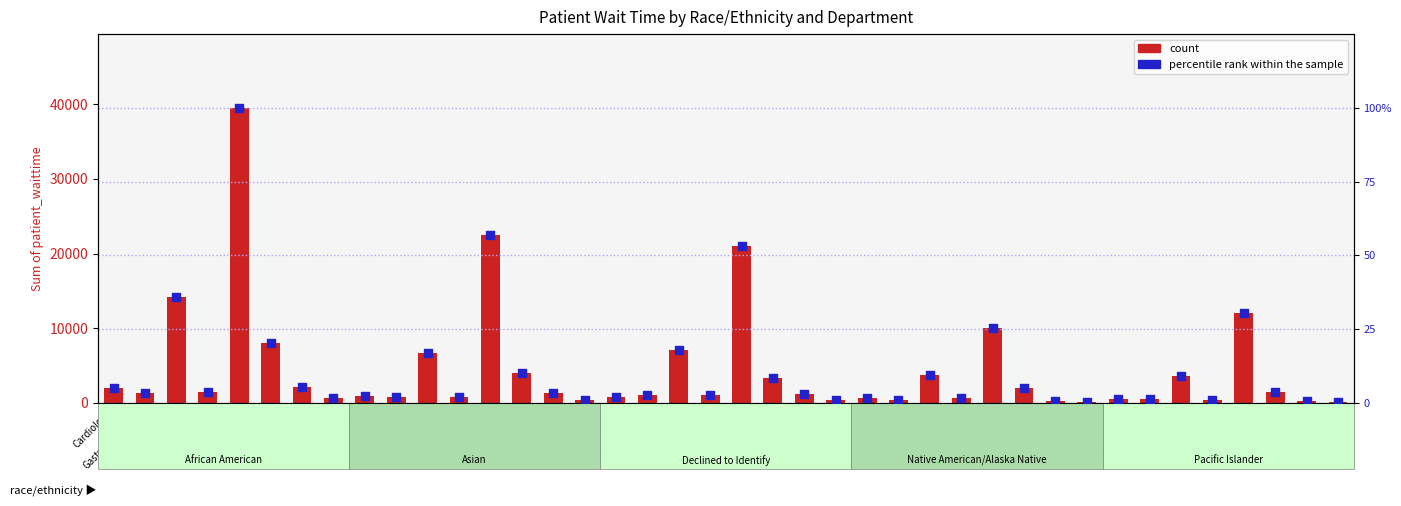

Which series has the largest Y range (max minus min)?

count